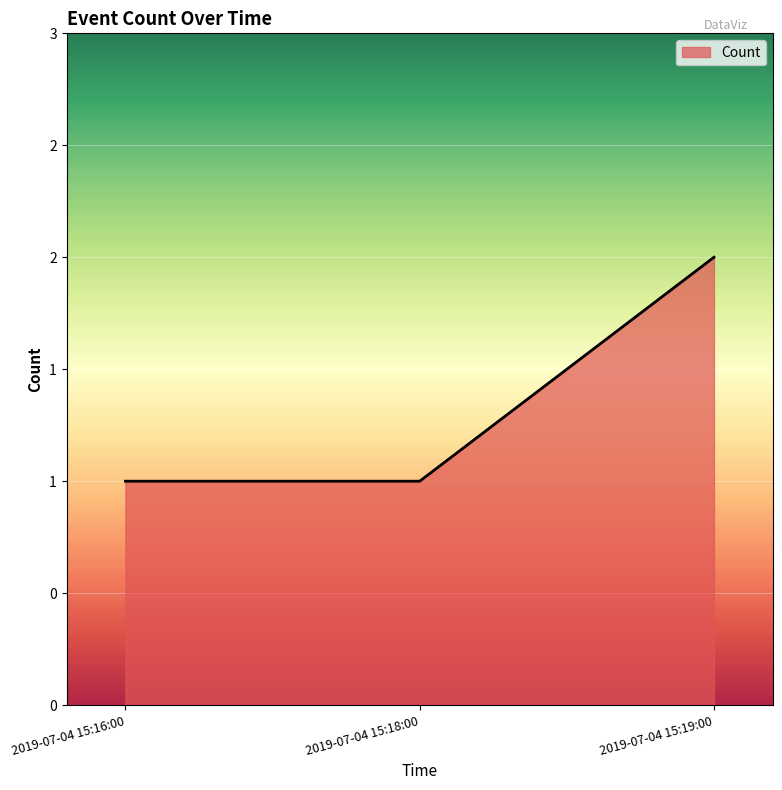

List the labels in order of value, largest first.

2019-07-04 15:19:00, 2019-07-04 15:16:00, 2019-07-04 15:18:00